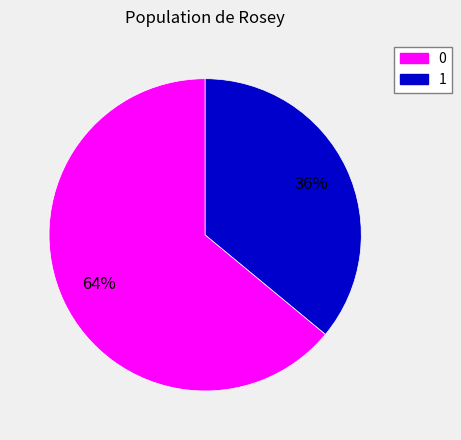

To the nearest percent, what portion does 1 represent?

36%